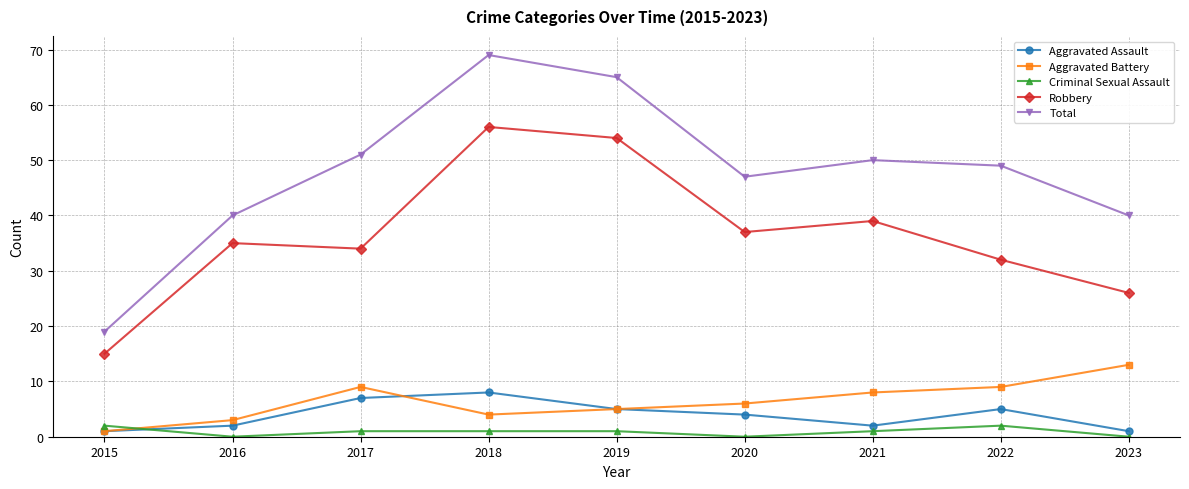

True or false: Aggravated Assault has more than 2 points higher than both neighbors.

False